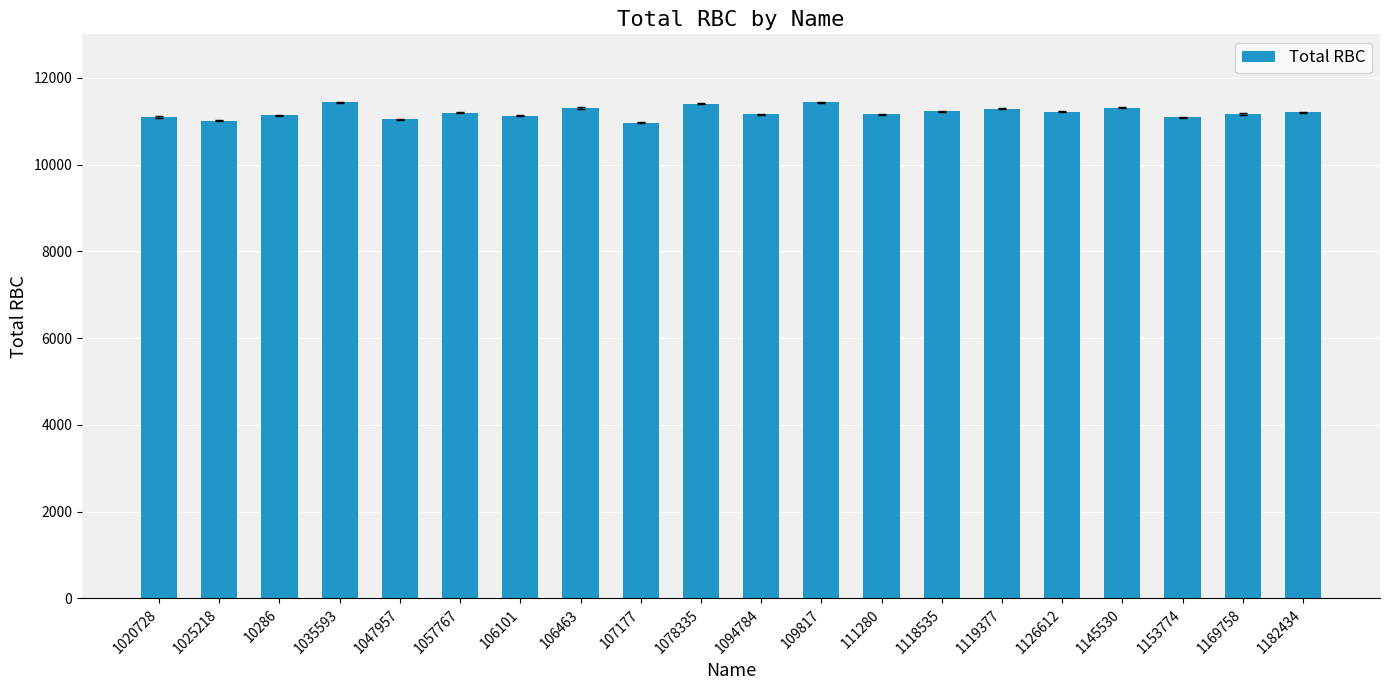

What is the difference between the maximum and minimum values?

479